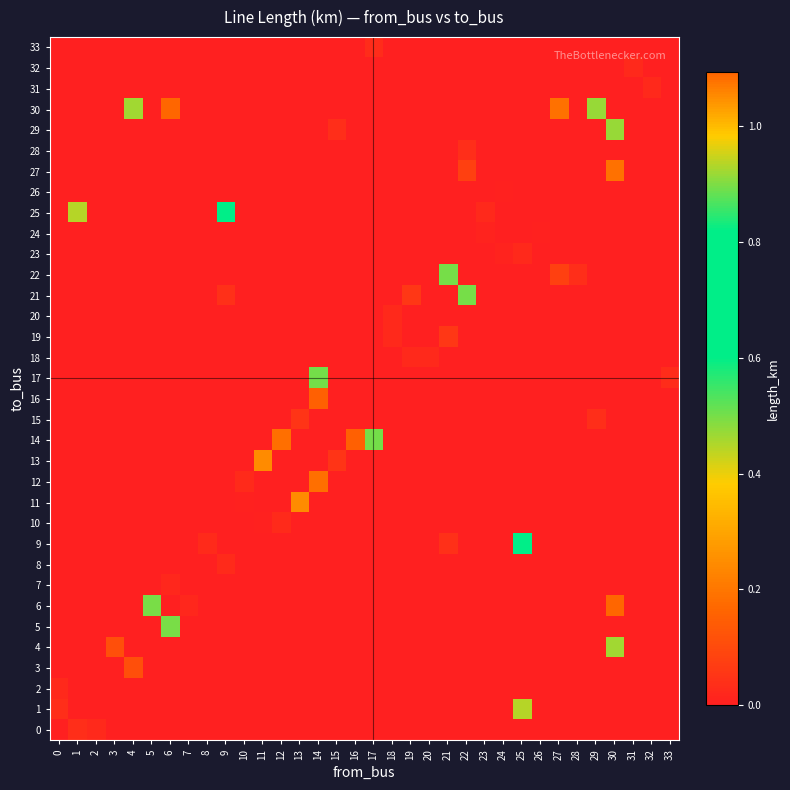

What is the maximum value shown in the chart?

1.1